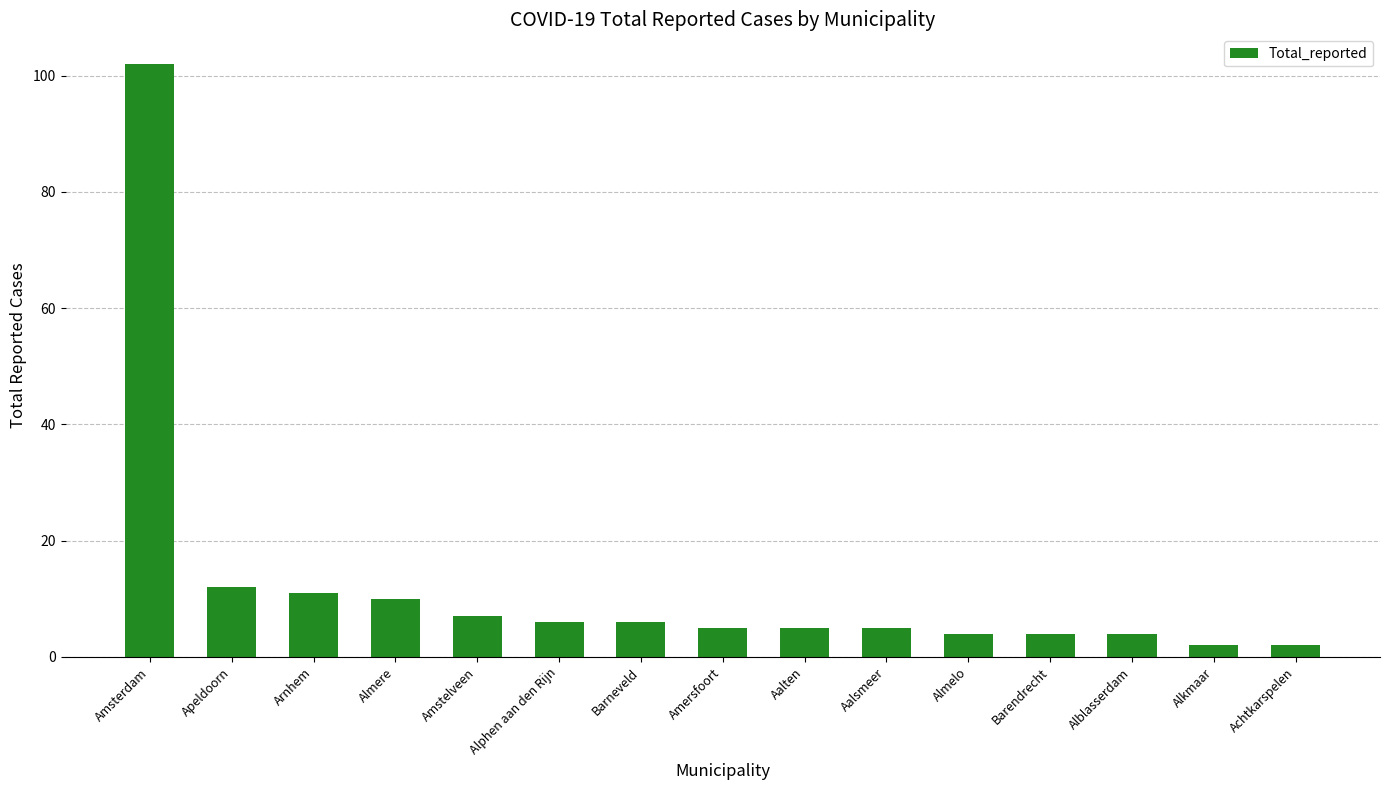

What is the label of the 1st bar from the right?

Achtkarspelen